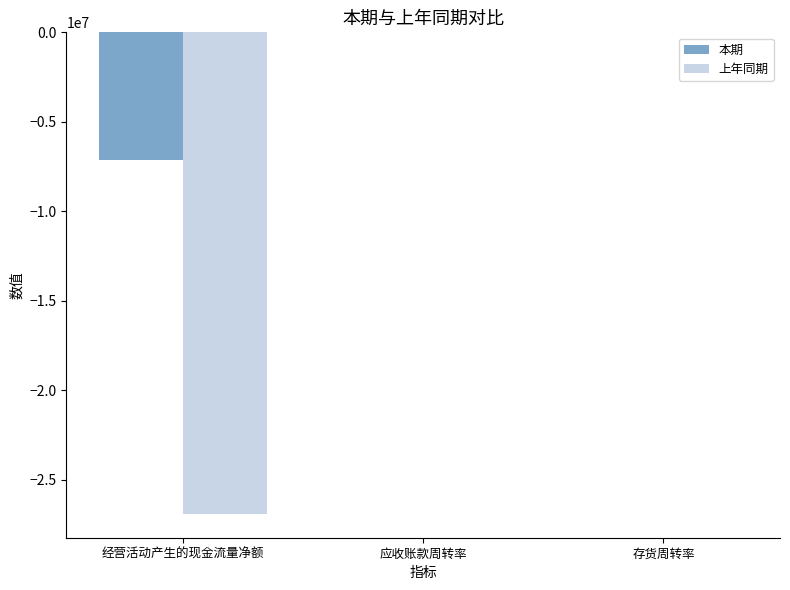

What is the spread (max minus min) of values at 应收账款周转率?

2.0